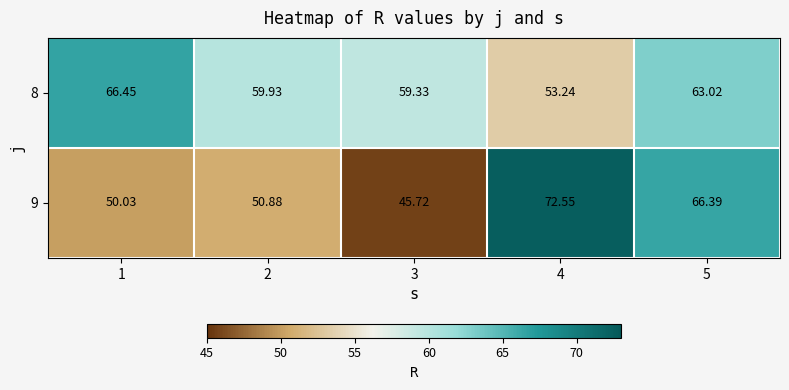

Reading right to left, transcribe all the data shown in this chart.

8: 5=63.0	4=53.2	3=59.3	2=59.9	1=66.5
9: 5=66.4	4=72.5	3=45.7	2=50.9	1=50.0